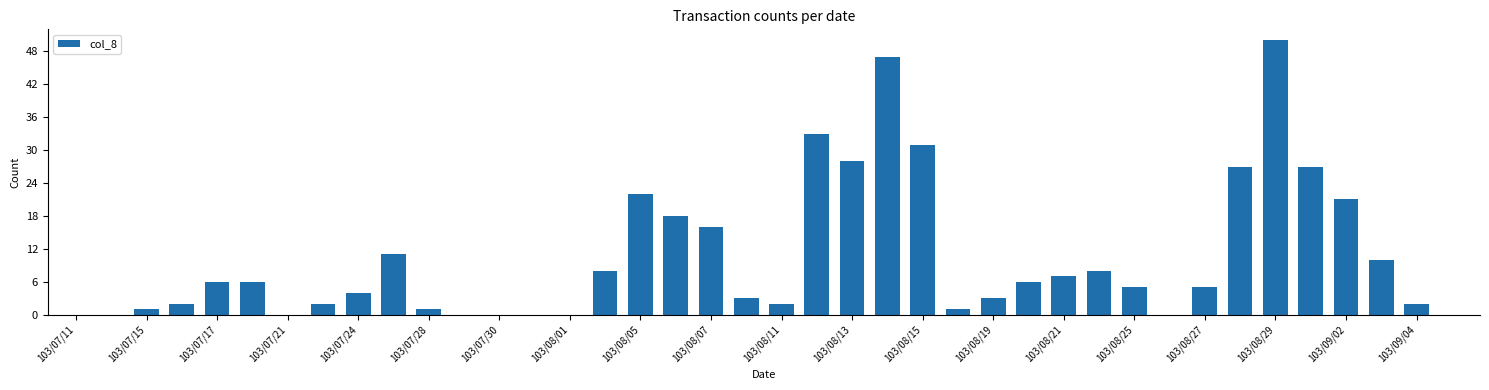

What is the sum of all values?

413